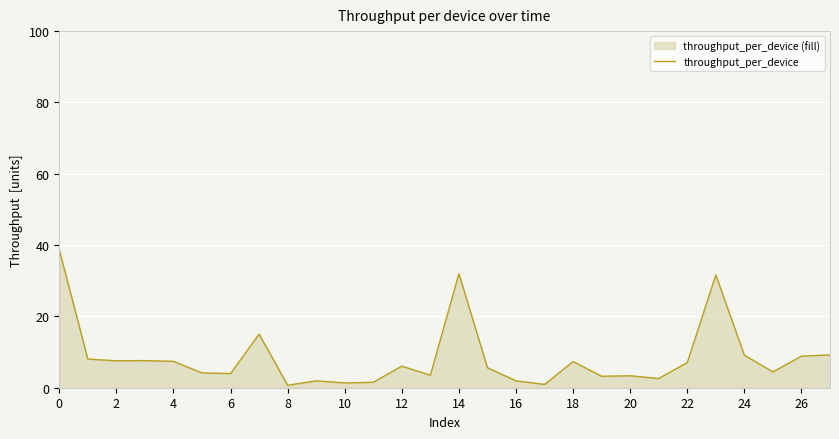

What is the change in value from 0 to 6?

-34.7